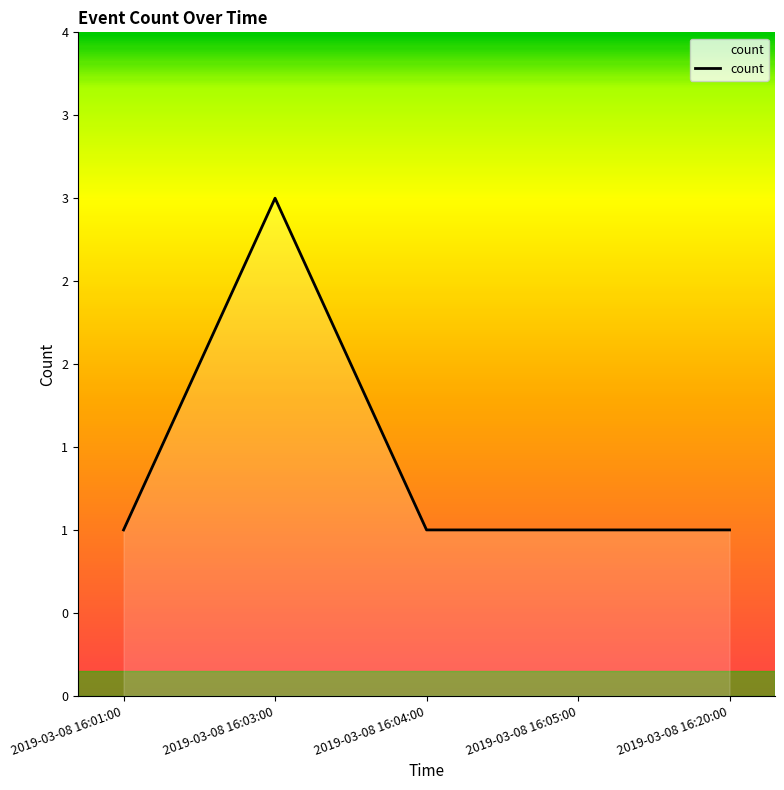

Is this an area chart (filled region under the line)?

Yes